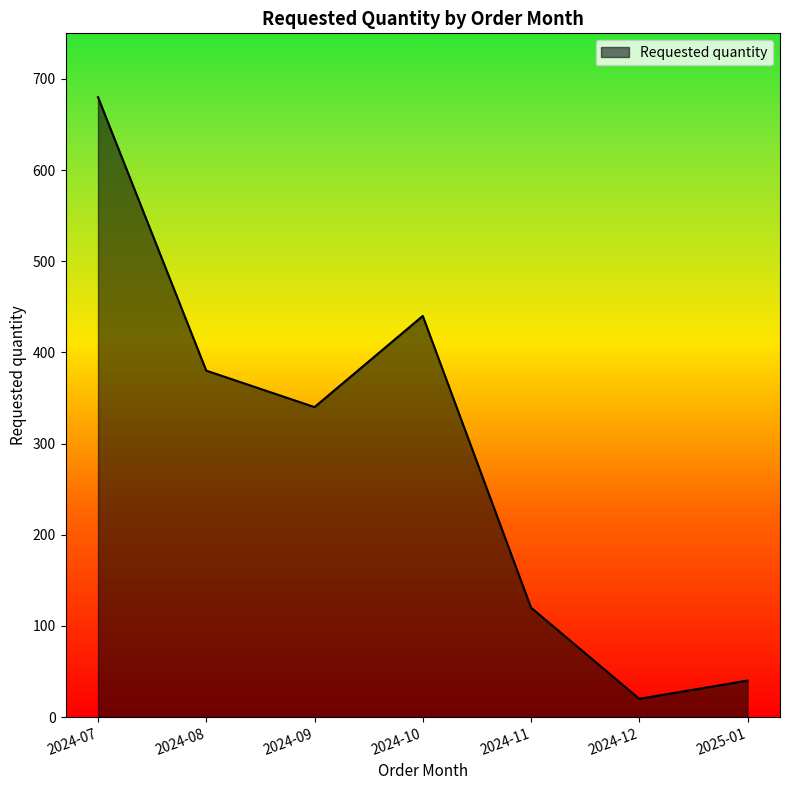

What is the sum of the values at 2024-10 and 2025-01?

480